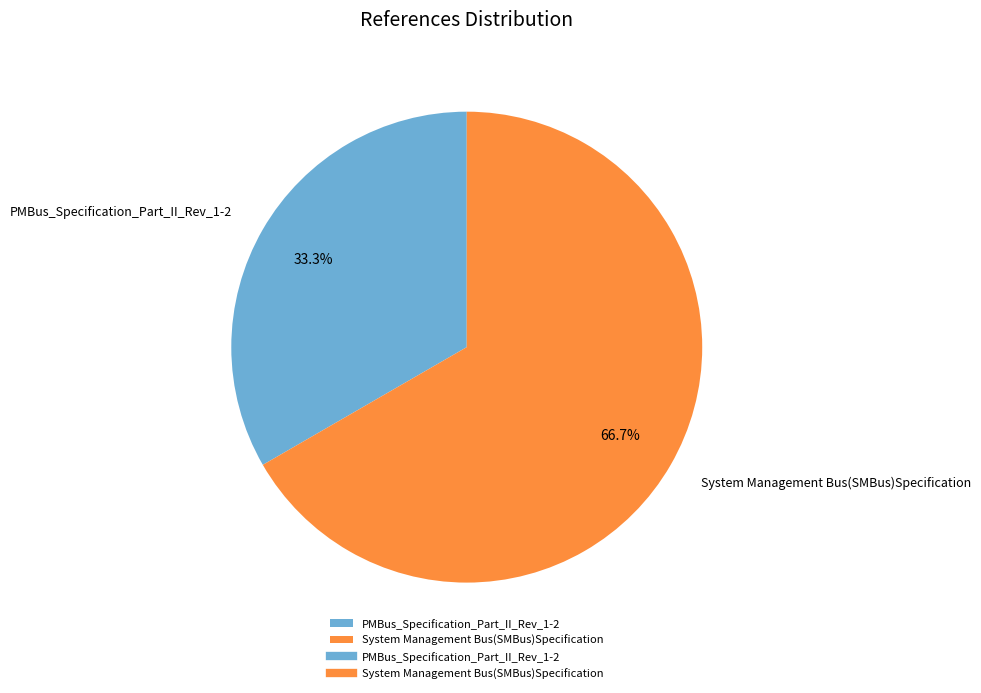

To the nearest percent, what is the difference between the System Management Bus(SMBus)Specification and PMBus_Specification_Part_II_Rev_1-2 slice percentages?

33%